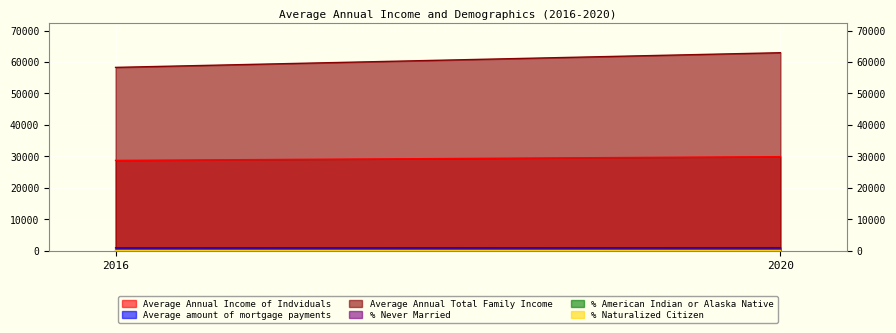

What are all the series names shown in the legend?

Average Annual Income of Indviduals, Average amount of mortgage payments, Average Annual Total Family Income, % Never Married, % American Indian or Alaska Native, % Naturalized Citizen